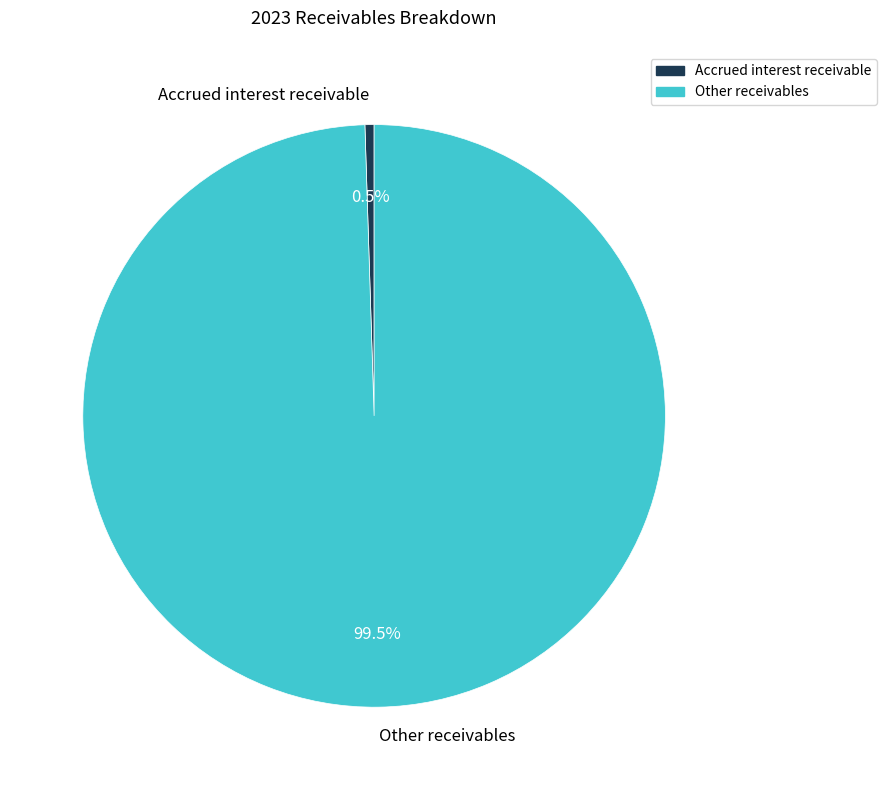

Rank the categories by value from highest to lowest.

Other receivables, Accrued interest receivable